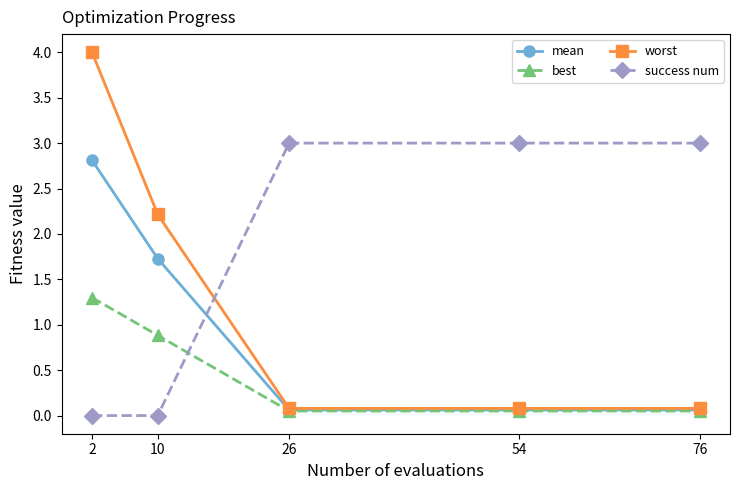

Rank the series by their maximum value, from highest to lowest.

worst, success num, mean, best